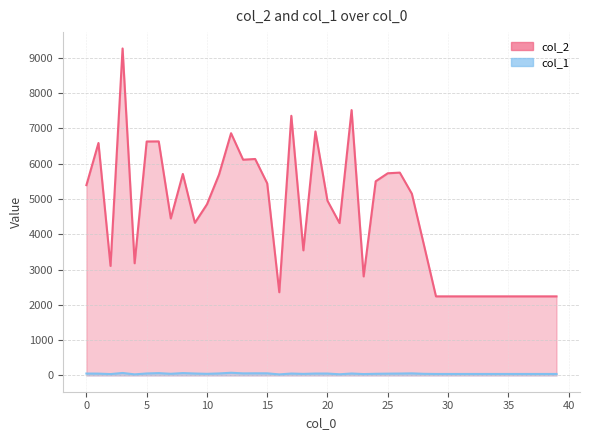

Is it true that col_2 equals 5150 at 27?

True